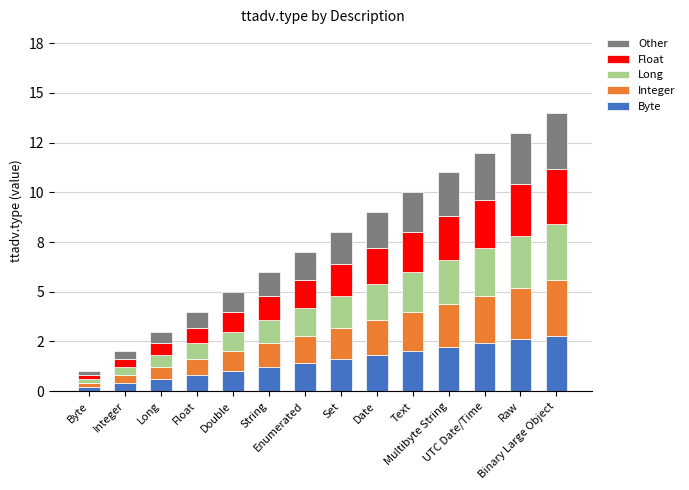

Which series has the largest range (max minus min)?

Byte